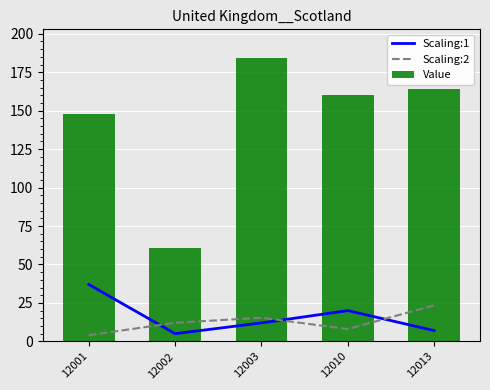

What is the difference between the highest and lowest values at 12001?

143.6